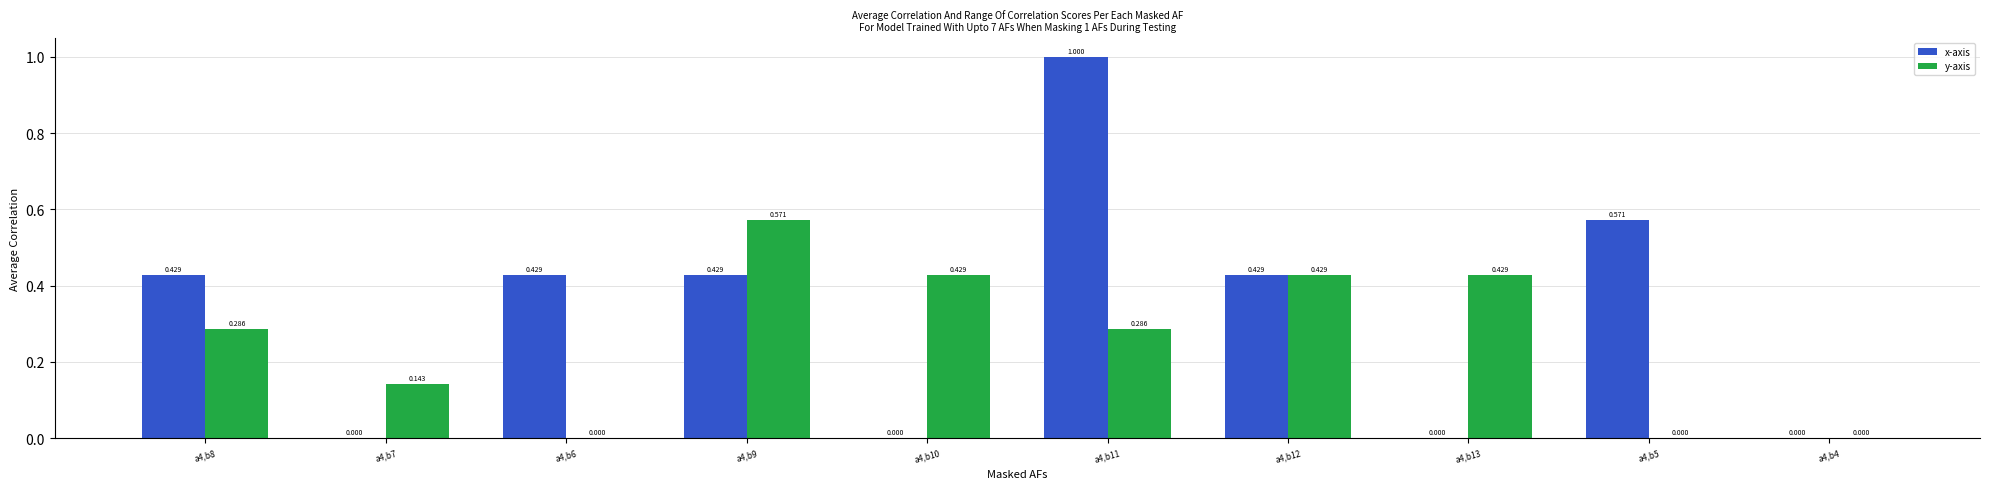

What are all the series names shown in the legend?

x-axis, y-axis